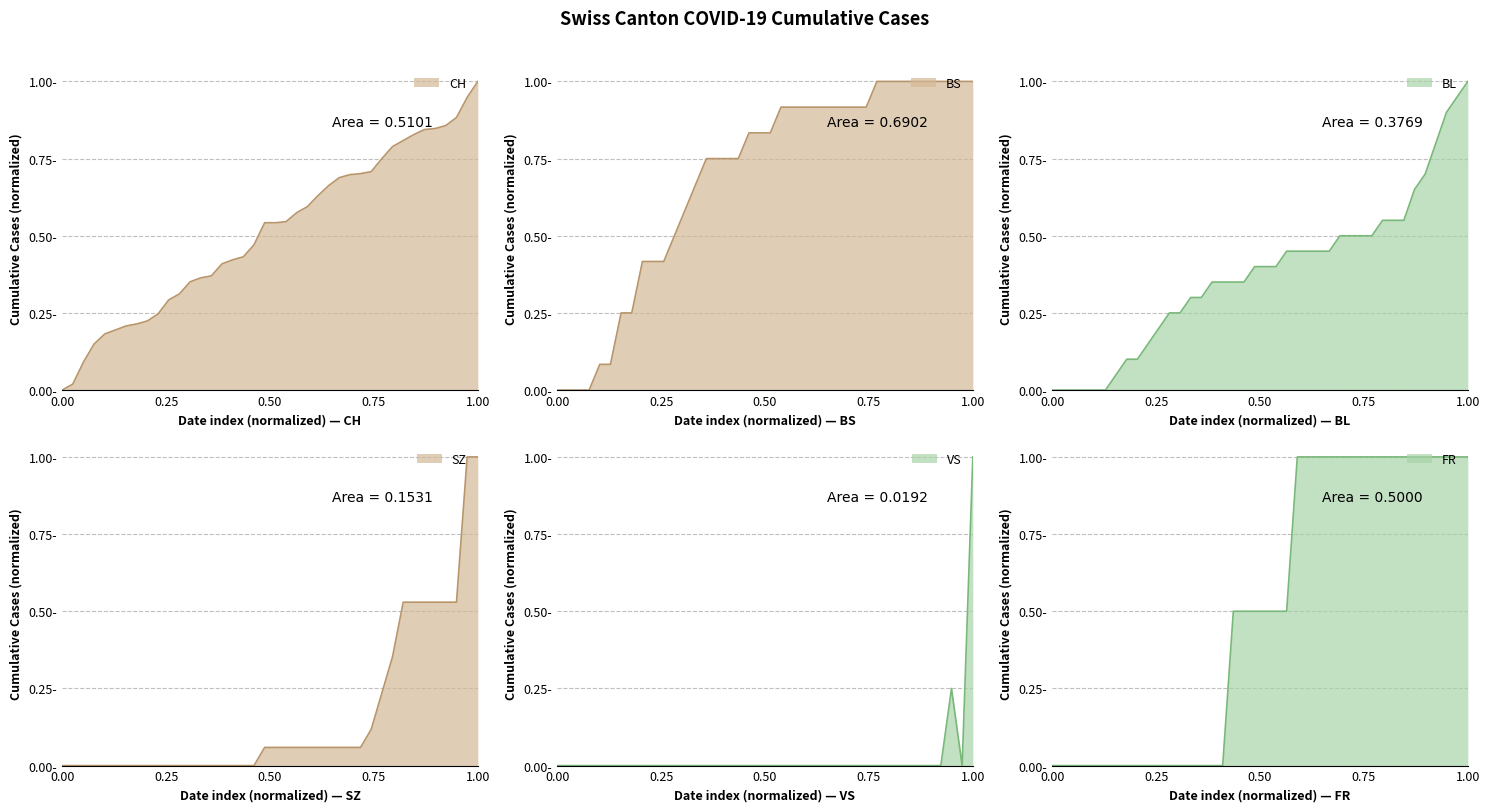

What is the highest value of the SZ series?

1.0